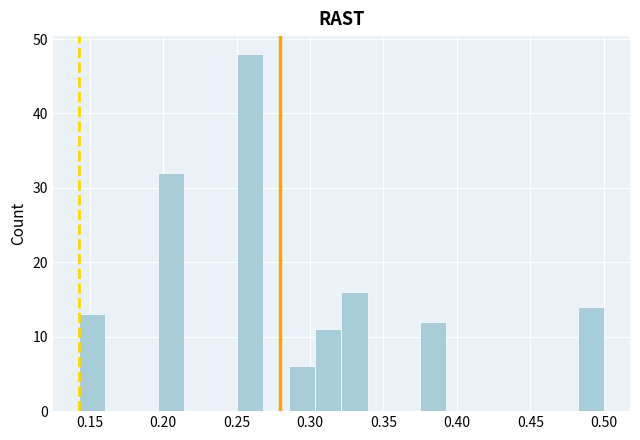

Read against the x-axis, roughly where is the centre of the tallest bar?

0.260